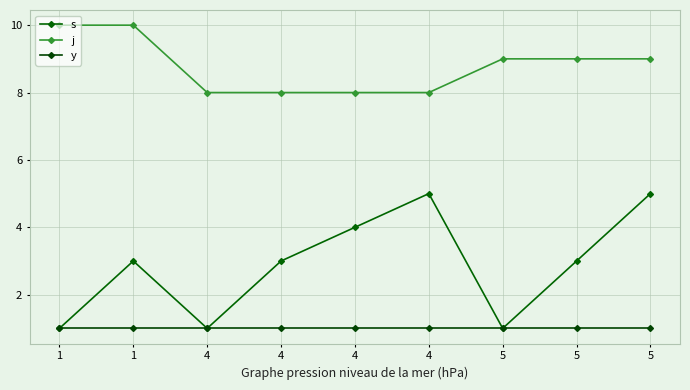

How many lines are shown in the chart?

3